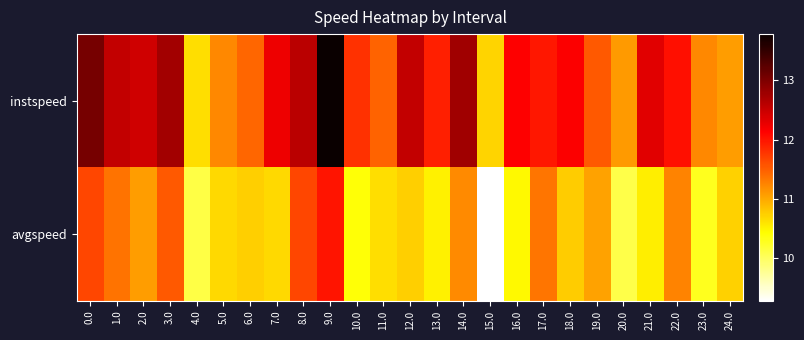

What is the smallest value displayed?

9.3